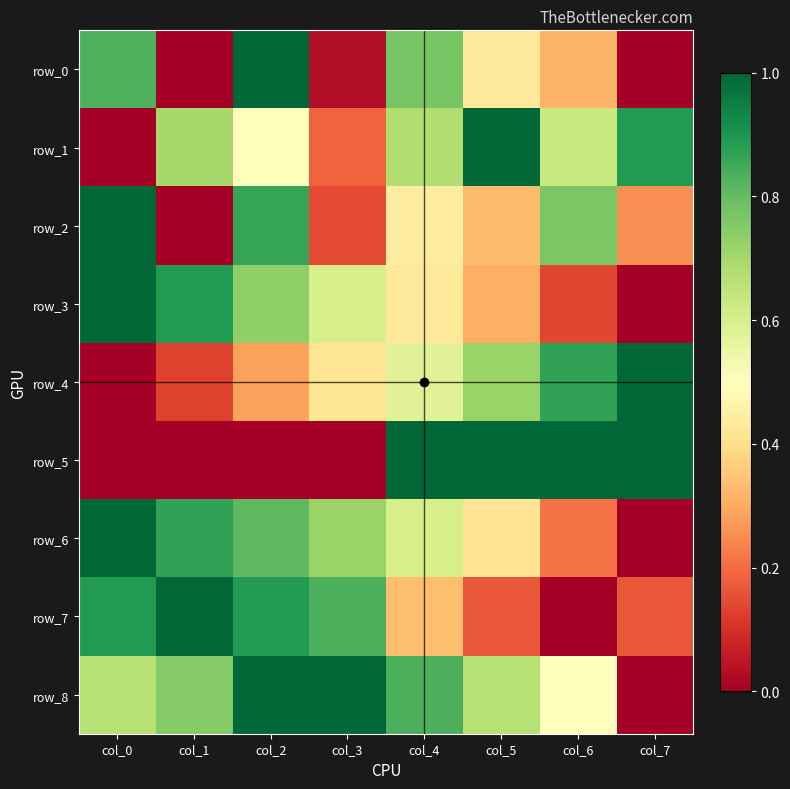

Reading left to right, what are all the values shown in this chart?

row_0: col_0=0.8	col_1=0.0	col_2=1.0	col_3=0.0	col_4=0.8	col_5=0.4	col_6=0.3	col_7=0.0
row_1: col_0=0.0	col_1=0.7	col_2=0.5	col_3=0.2	col_4=0.7	col_5=1.0	col_6=0.6	col_7=0.9
row_2: col_0=1.0	col_1=0.0	col_2=0.9	col_3=0.1	col_4=0.4	col_5=0.3	col_6=0.8	col_7=0.3
row_3: col_0=1.0	col_1=0.9	col_2=0.7	col_3=0.6	col_4=0.4	col_5=0.3	col_6=0.1	col_7=0.0
row_4: col_0=0.0	col_1=0.1	col_2=0.3	col_3=0.4	col_4=0.6	col_5=0.7	col_6=0.9	col_7=1.0
row_5: col_0=0.0	col_1=0.0	col_2=0.0	col_3=0.0	col_4=1.0	col_5=1.0	col_6=1.0	col_7=1.0
row_6: col_0=1.0	col_1=0.9	col_2=0.8	col_3=0.7	col_4=0.6	col_5=0.4	col_6=0.2	col_7=0.0
row_7: col_0=0.9	col_1=1.0	col_2=0.9	col_3=0.8	col_4=0.3	col_5=0.2	col_6=0.0	col_7=0.2
row_8: col_0=0.7	col_1=0.8	col_2=1.0	col_3=1.0	col_4=0.8	col_5=0.7	col_6=0.5	col_7=0.0